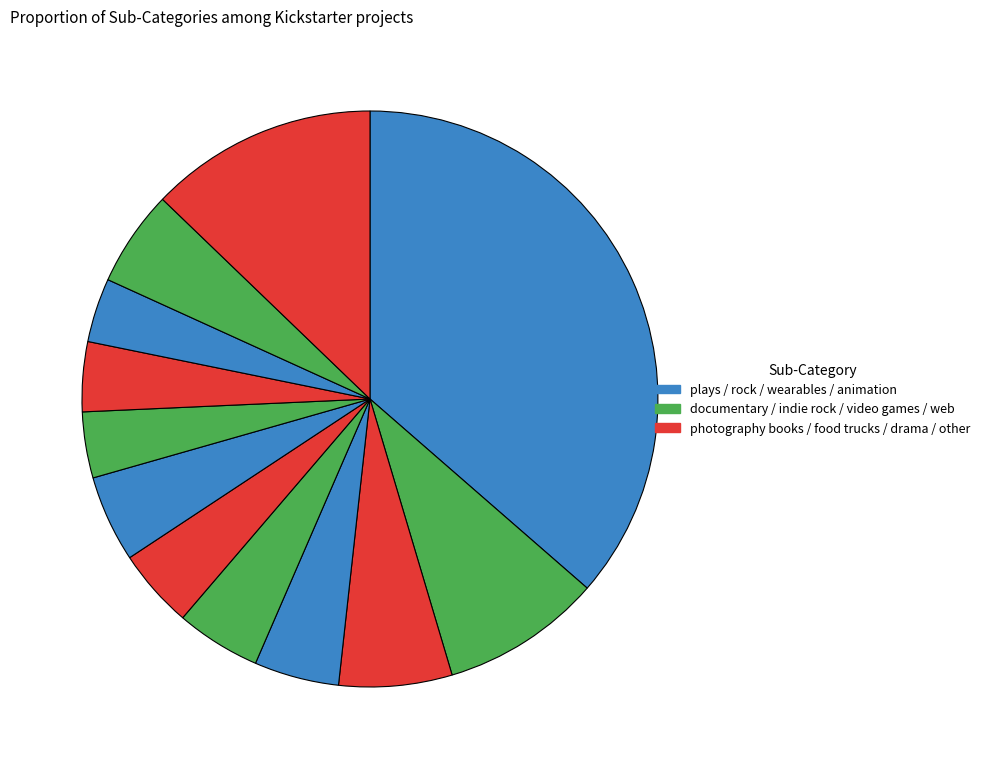

Rank the categories by value from highest to lowest.

plays, other, rock, documentary, web, food trucks, indie rock, wearables, photography books, drama, video games, animation